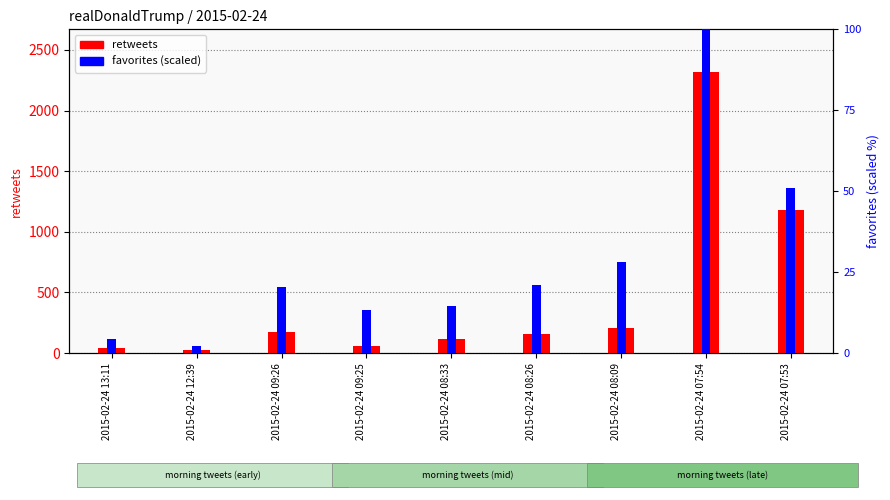

Between 2015-02-24 13:11 and 2015-02-24 07:54, which series saw the biggest shift?

retweets